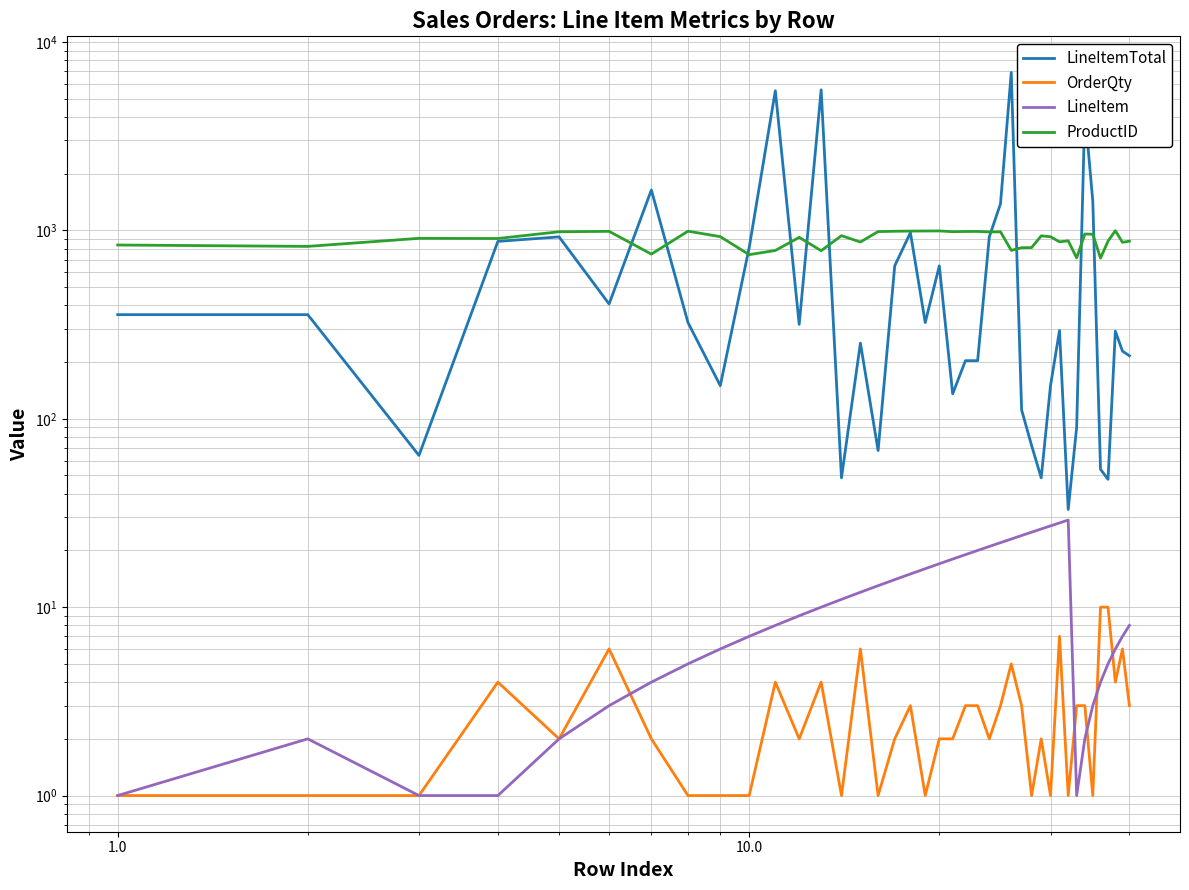

True or false: OrderQty and LineItemTotal cross at least once.

False